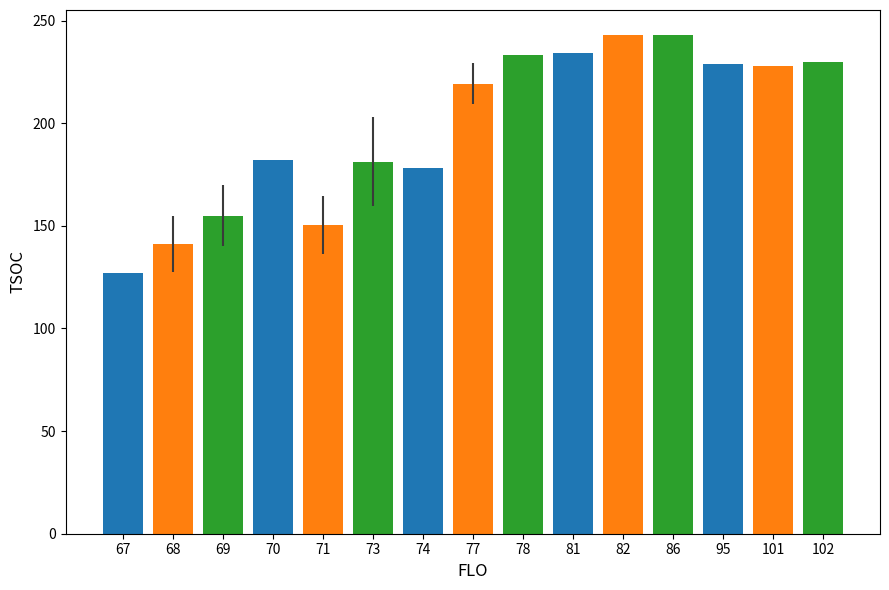

The value at 78 is 376.4. True or false?

False